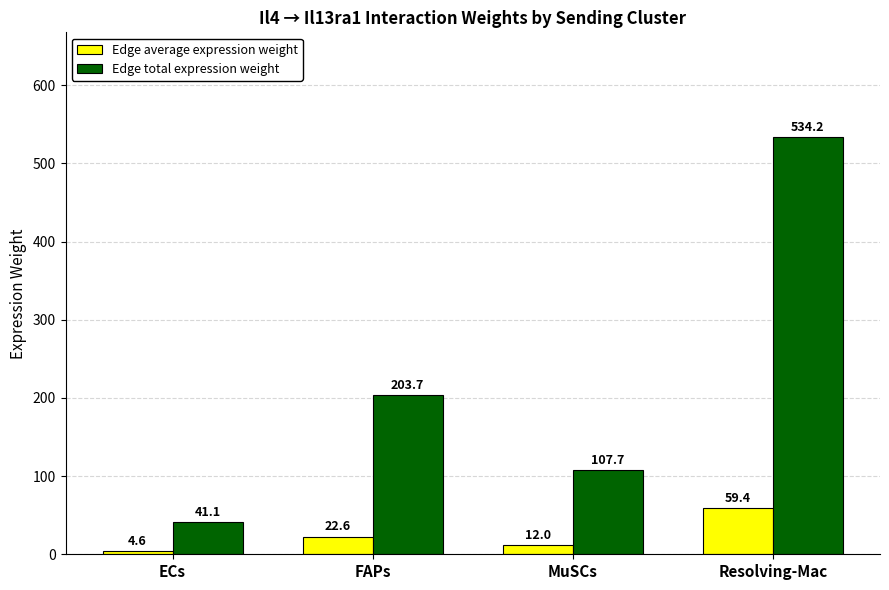

Rank the series by their maximum value, from lowest to highest.

Edge average expression weight, Edge total expression weight